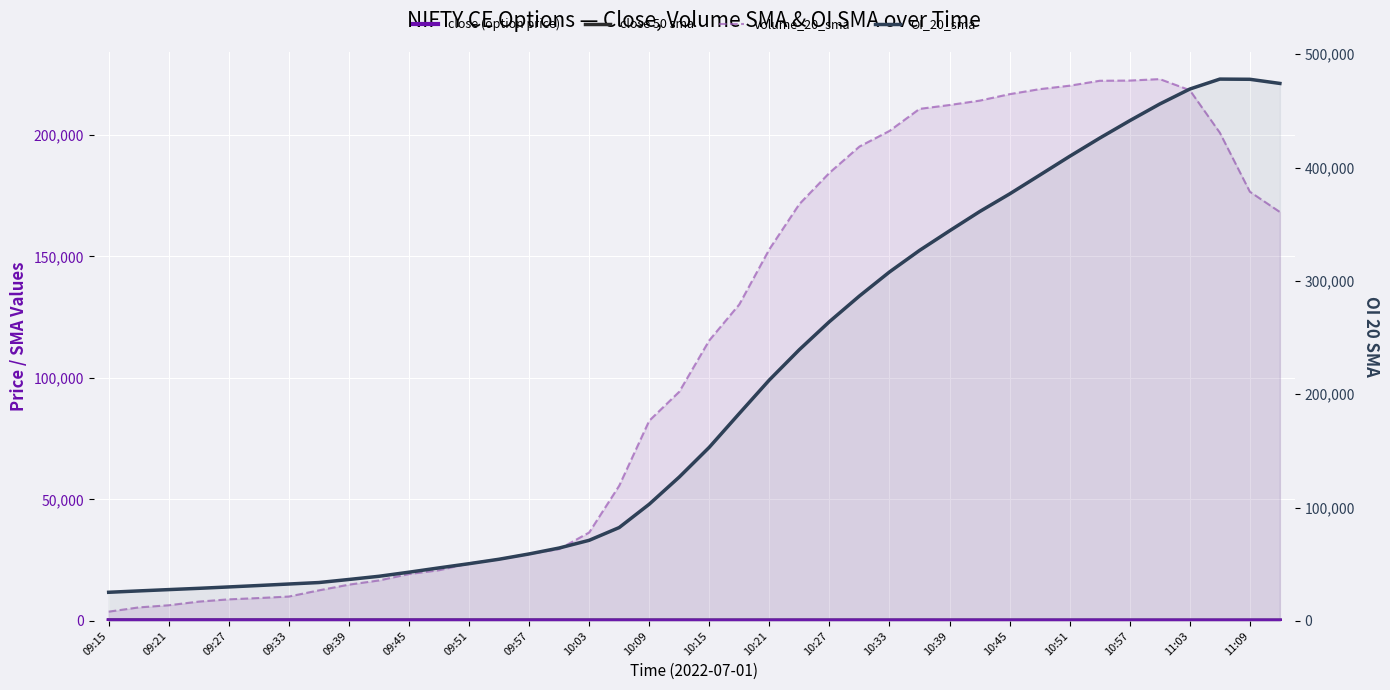

At how many categories does at least one series exceed 28605?

37